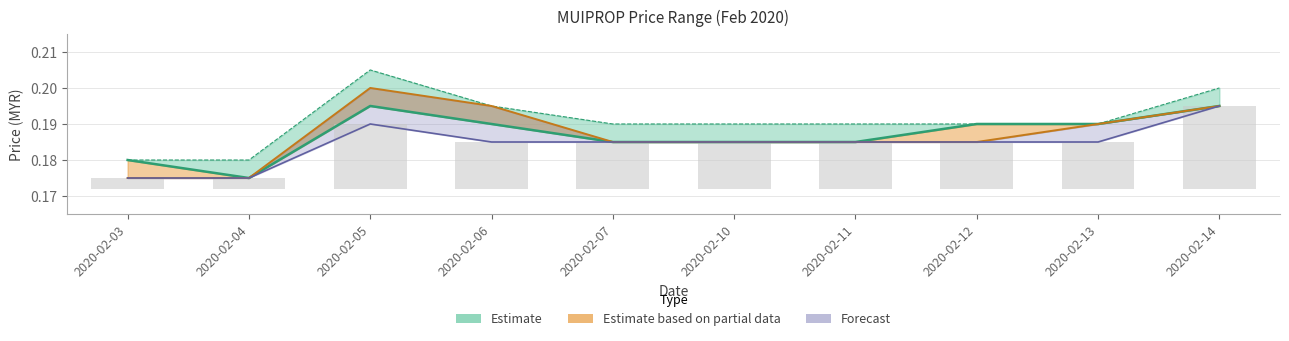

Are the bars grouped side by side (vs. stacked)?

Yes